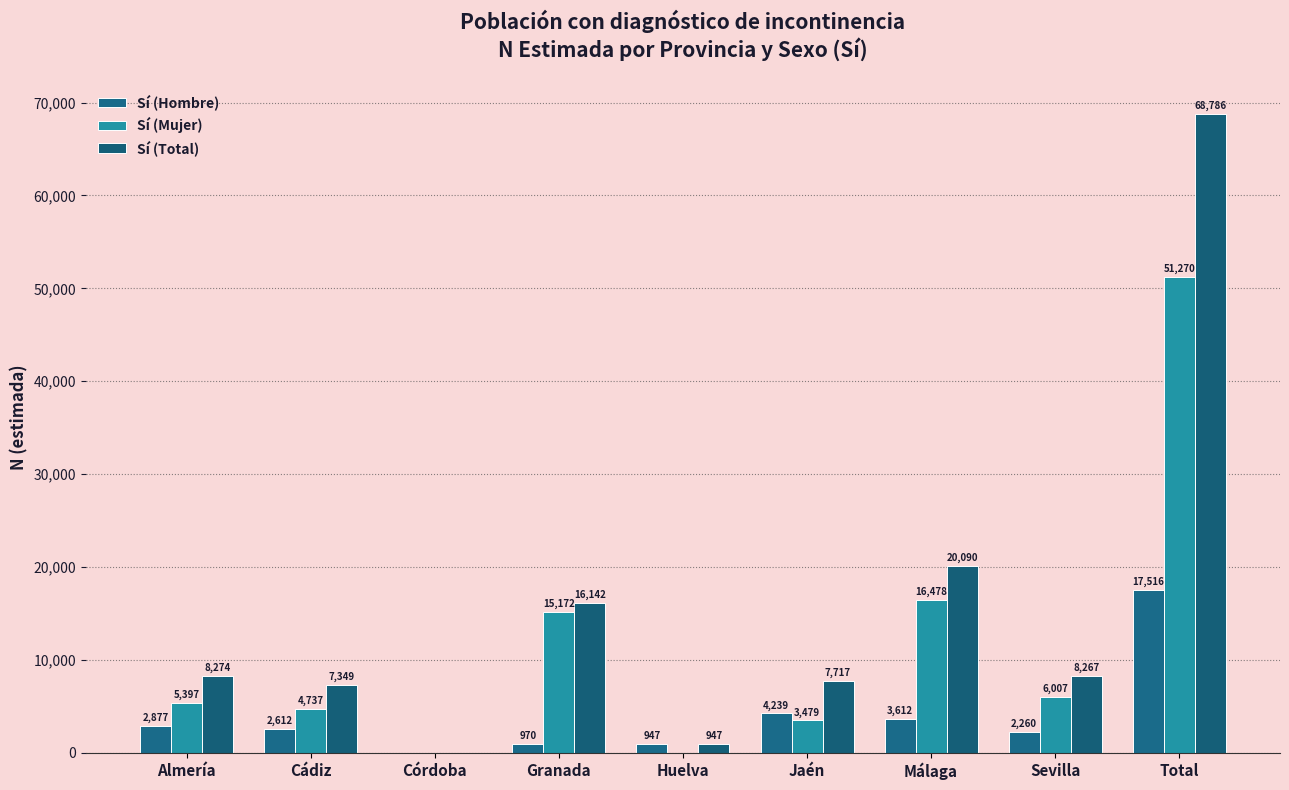

Reading left to right, transcribe all the data shown in this chart.

Sí (Hombre): 2877	2612	0	970	947	4239	3612	2260	17516
Sí (Mujer): 5397	4737	0	15172	0	3479	16478	6007	51270
Sí (Total): 8274	7349	0	16142	947	7717	20090	8267	68786